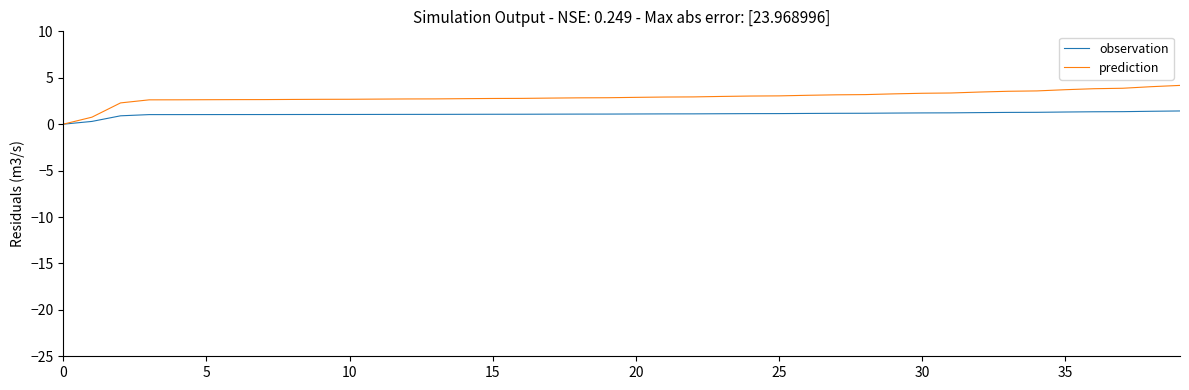

What is the greatest value displayed?

4.2